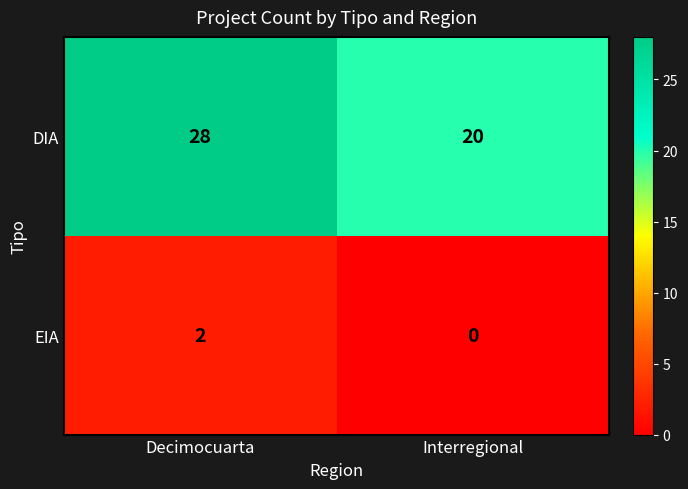

Count the number of categories in the chart.

2